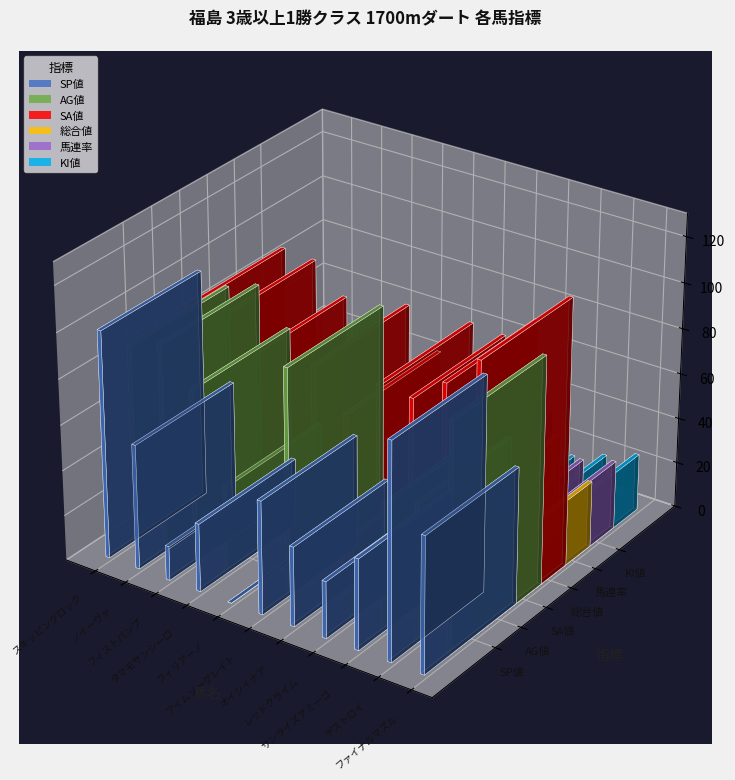

Is it true that KI値 equals 35 at フィリアーノ?

True